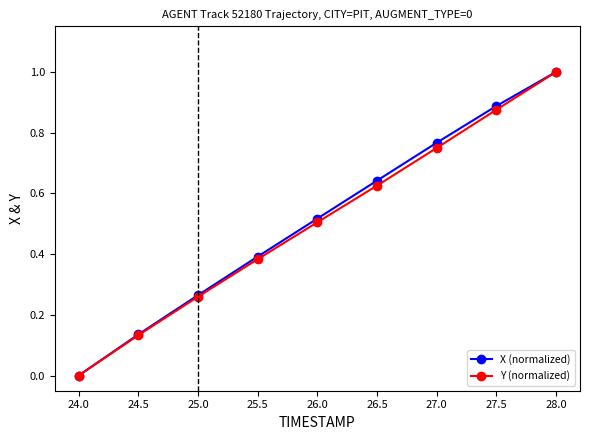

True or false: Y (normalized) has more than 0 interior local peaks.

False